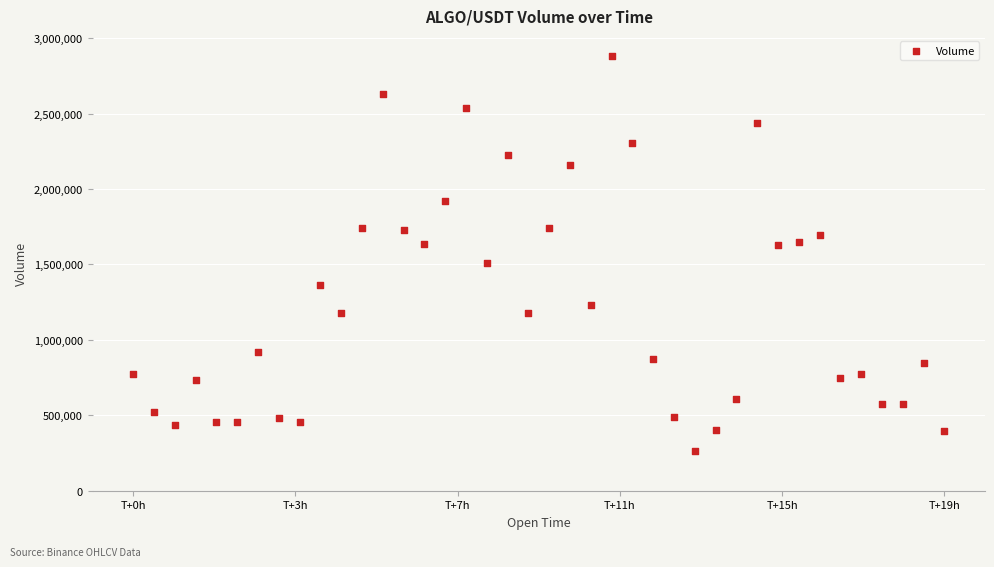

What is the range of Y values (max minus min)?

2623732.2